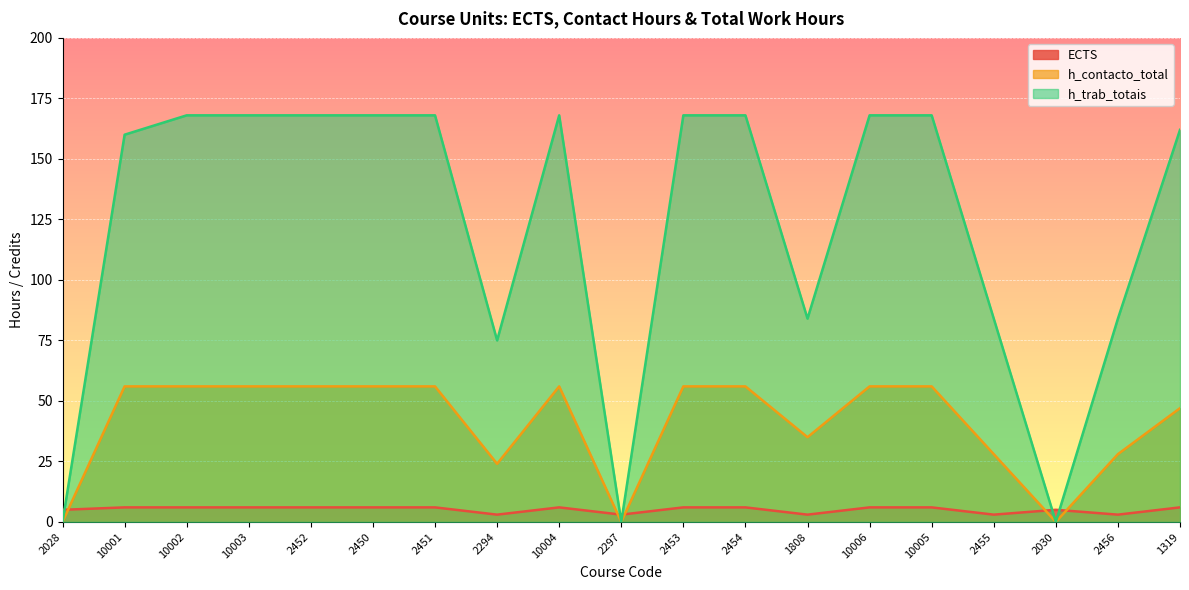

Is it true that h_contacto_total equals 21 at 10002?

False